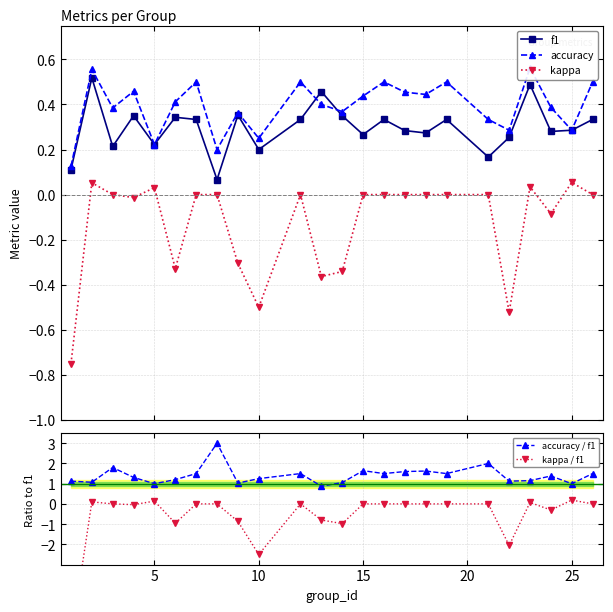

How many values in kappa / f1 are above zero?

4